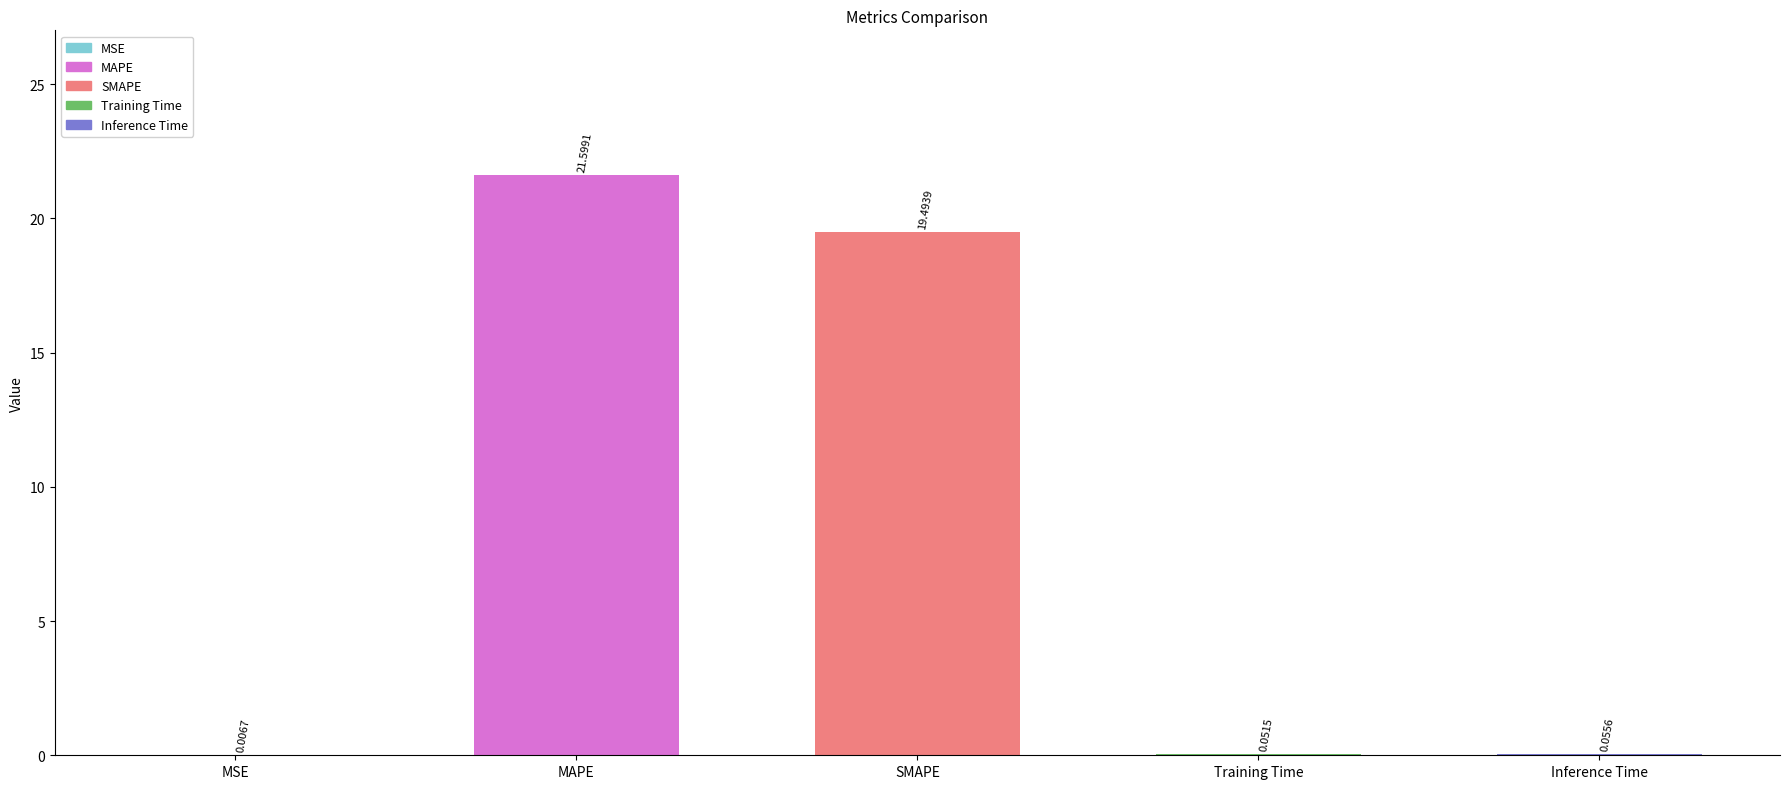

Reading left to right, transcribe all the data shown in this chart.

MSE=0.0	MAPE=21.6	SMAPE=19.5	Training Time=0.1	Inference Time=0.1